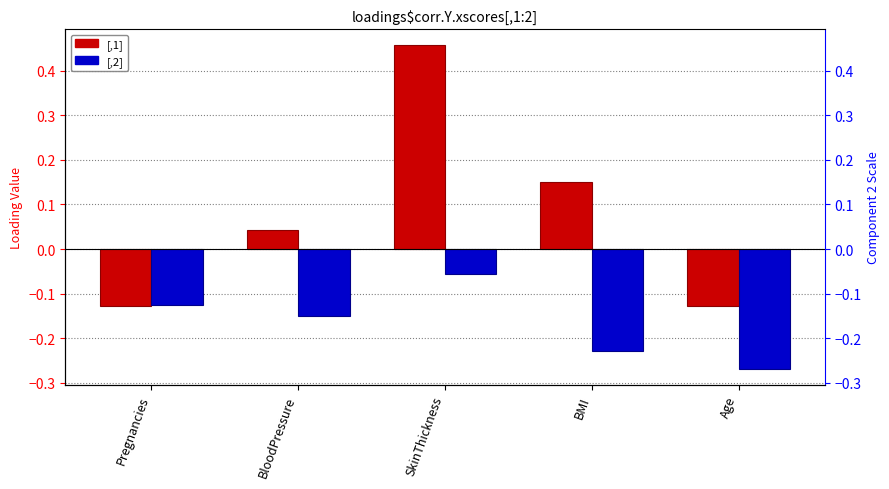

At which category is the sum across all series the highest?

SkinThickness